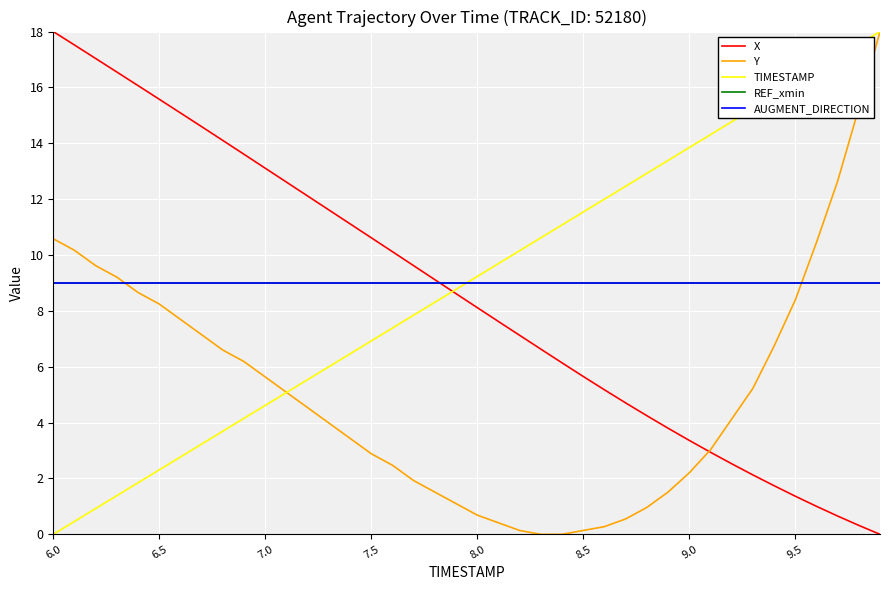

Does the chart display data point markers on the line(s)?

No